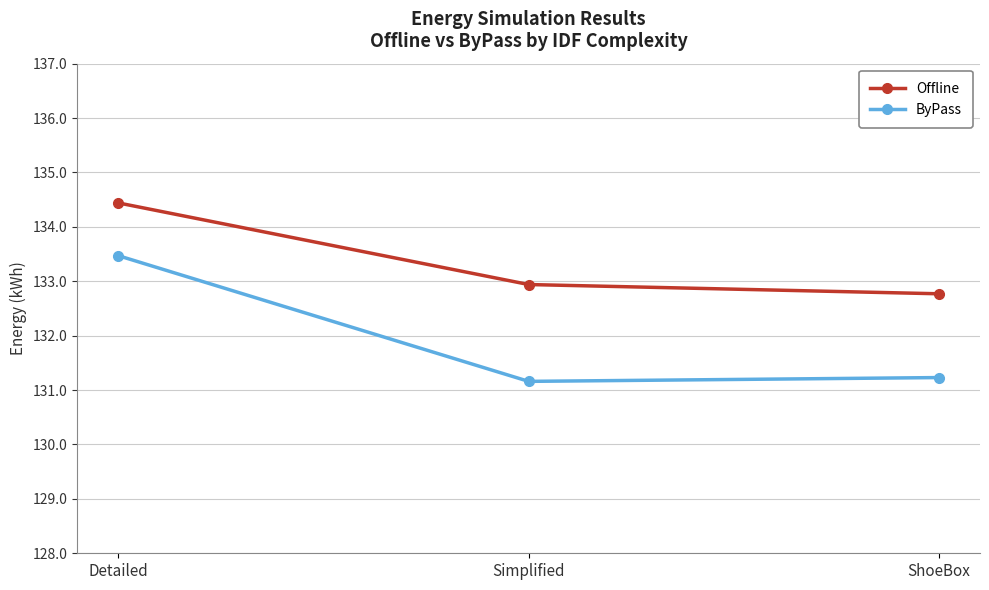

What position from the left is Simplified?

2